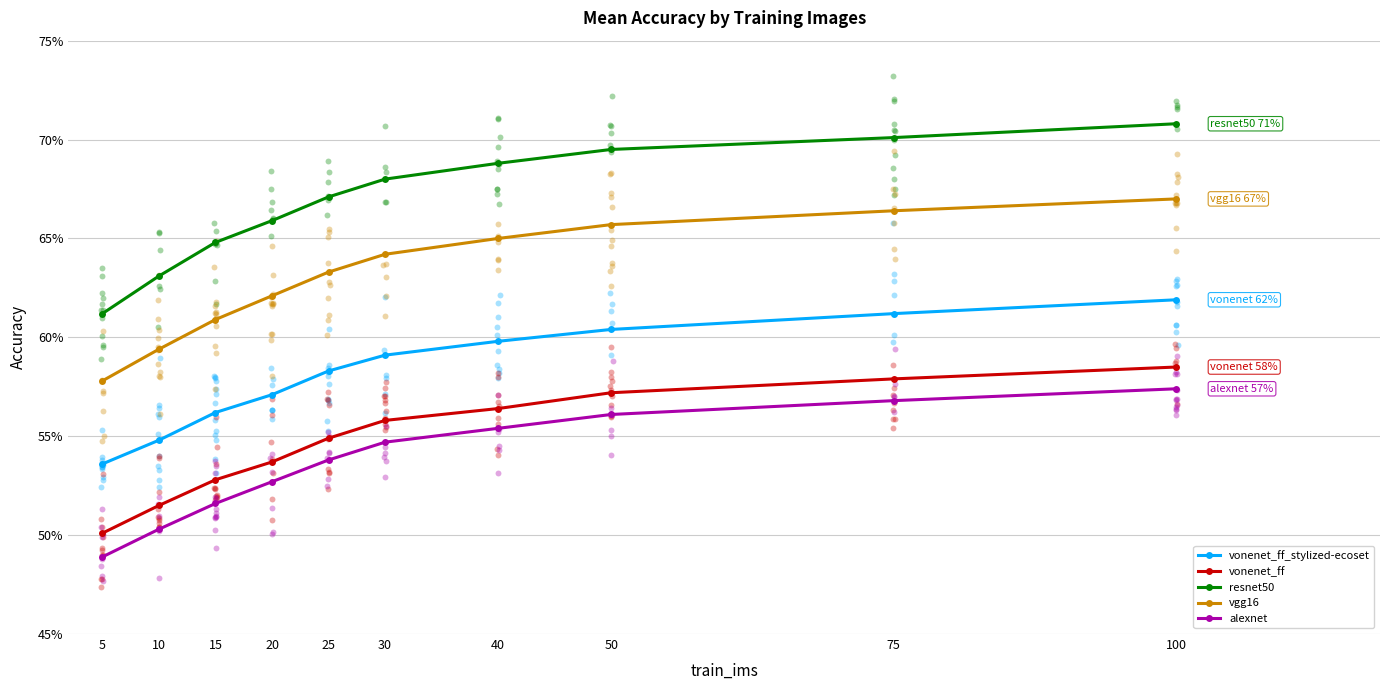

What is the total value across all series at 50?

3.1